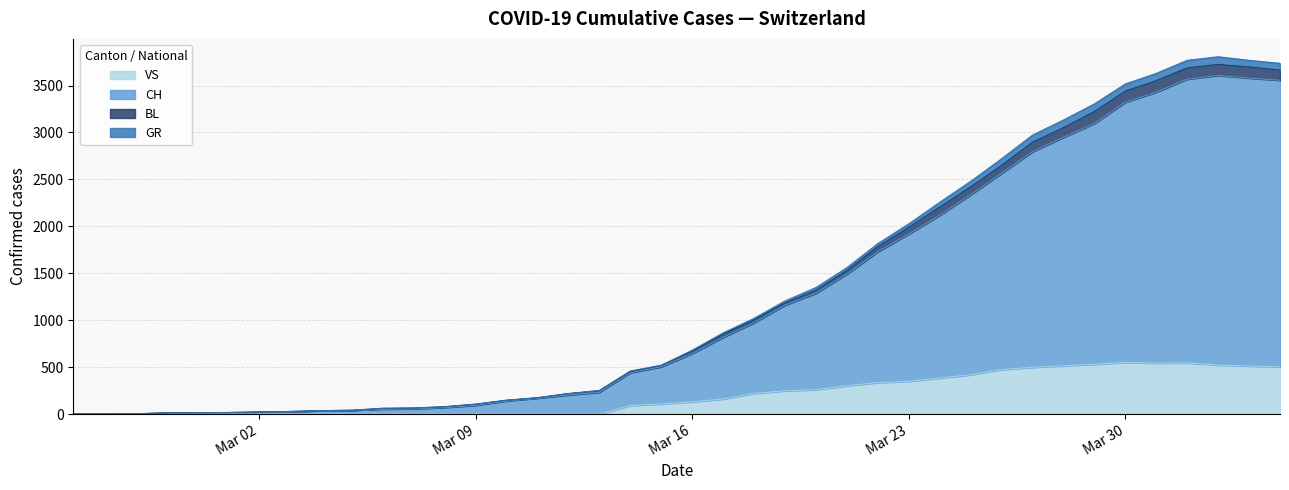

Where is the first local maximum for BL?

2020-04-02